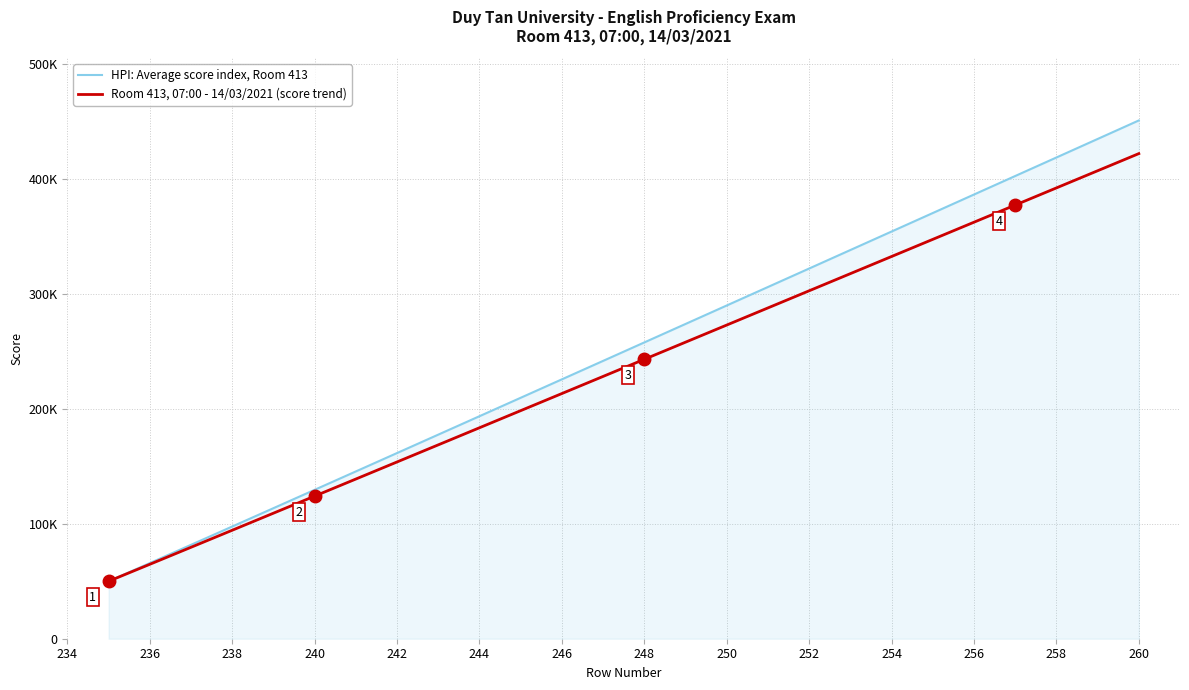

Does the chart display data point markers on the line(s)?

No